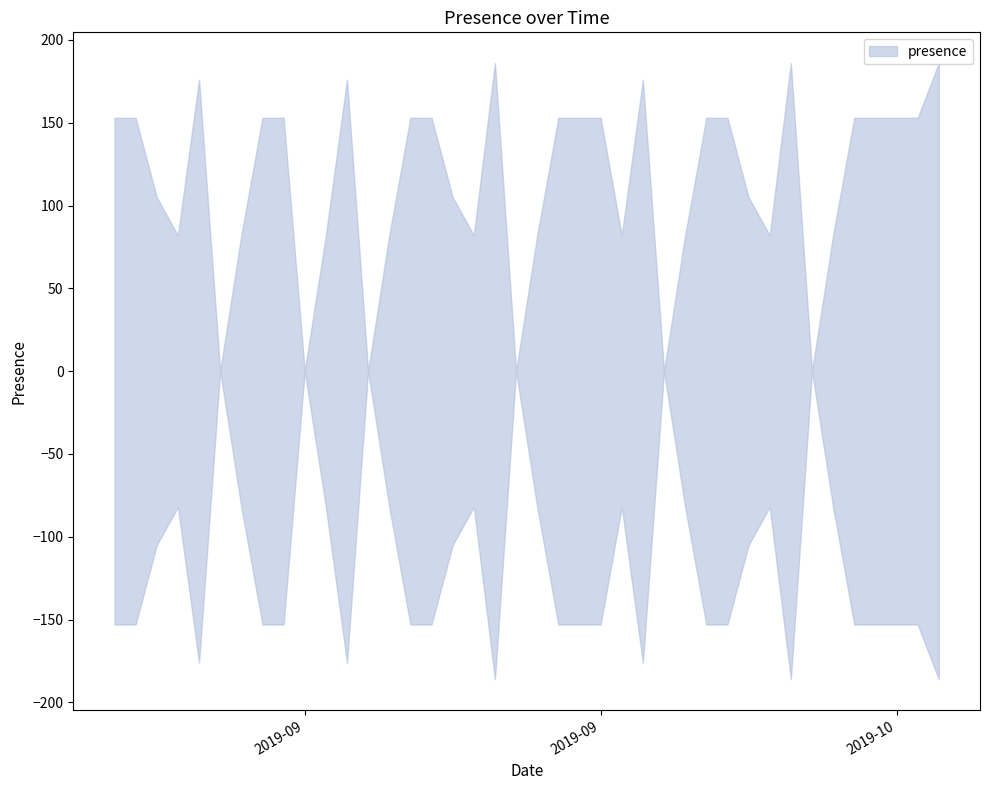

Between 2019-10-06 and 2019-09-20, which is larger?

2019-10-06